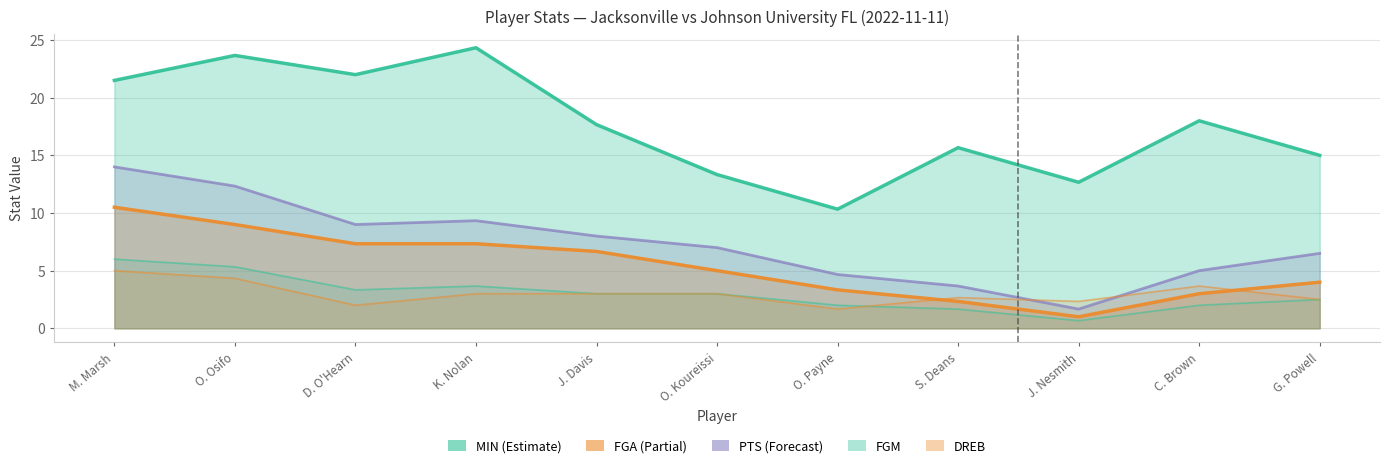

Which series has the largest total across all categories?

MIN